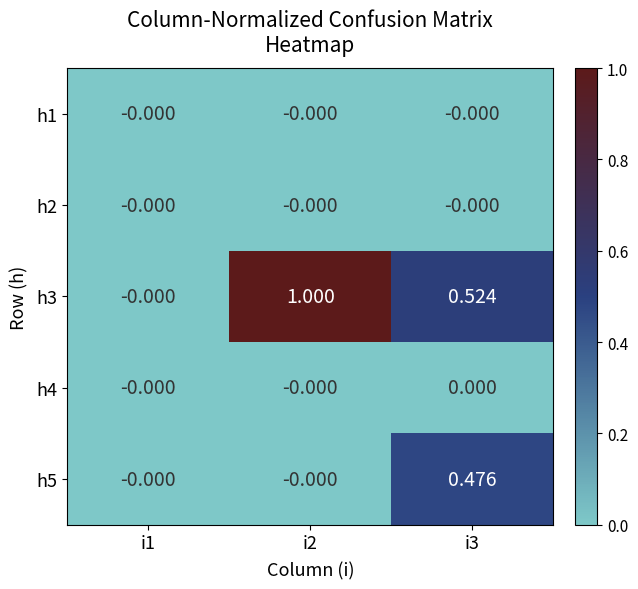

Reading right to left, list all the values displayed in this chart.

h1: i3=-0.0	i2=-0.0	i1=-0.0
h2: i3=-0.0	i2=-0.0	i1=-0.0
h3: i3=0.5	i2=1.0	i1=-0.0
h4: i3=0.0	i2=-0.0	i1=-0.0
h5: i3=0.5	i2=-0.0	i1=-0.0